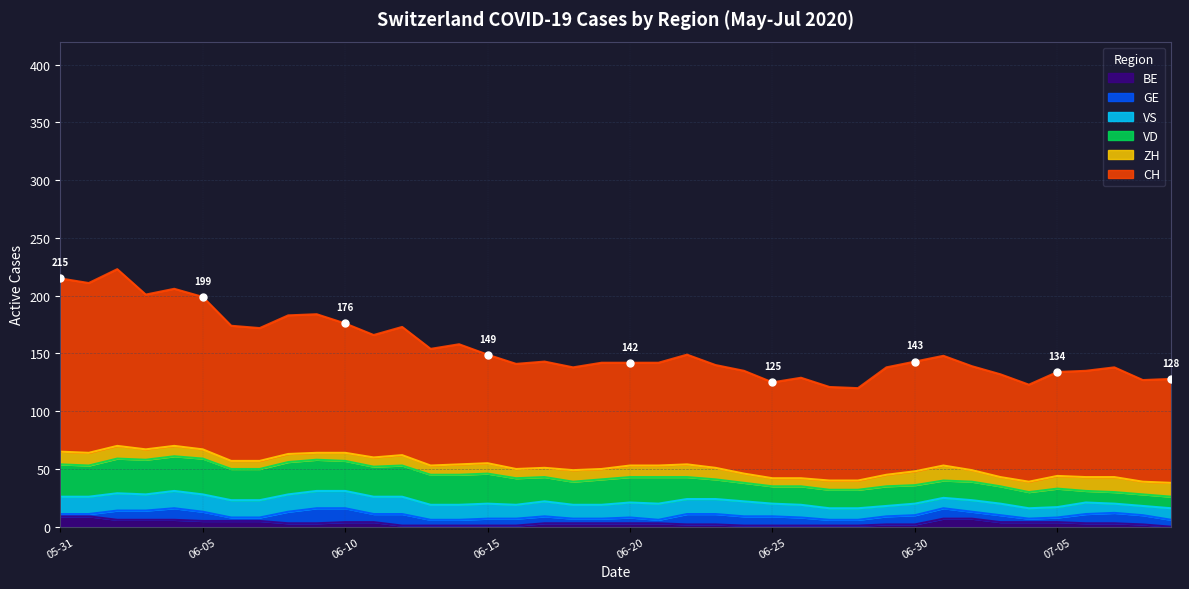

Reading right to left, extract all data points from this chart.

CH: 90	88	95	92	90	84	89	90	95	95	93	80	81	87	83	89	89	95	89	89	92	89	92	91	94	104	101	111	106	112	120	120	115	117	132	136	134	153	147	150
ZH: 12	11	13	12	11	9	8	10	13	12	10	8	8	7	7	8	10	11	10	10	9	10	8	8	9	9	8	9	8	7	6	7	7	7	8	9	9	11	11	11
VD: 10	10	10	10	16	14	15	16	15	16	17	16	16	16	15	16	17	19	23	22	22	20	21	23	26	26	26	27	26	26	27	28	27	27	31	30	30	30	27	28
GE: 6	8	9	8	4	3	6	6	9	8	7	5	5	7	8	8	9	9	3	5	4	4	6	6	6	5	5	10	7	12	13	10	3	3	8	10	8	8	2	2
VS: 10	8	8	10	9	9	10	10	9	10	9	10	10	11	11	13	13	13	14	13	12	12	13	12	13	13	13	15	15	15	15	15	15	15	15	15	14	15	15	15
BE: 0	2	3	3	4	4	4	7	7	2	2	1	1	1	1	1	2	2	3	3	3	3	3	1	1	1	1	1	4	4	3	3	5	5	5	6	6	6	9	9